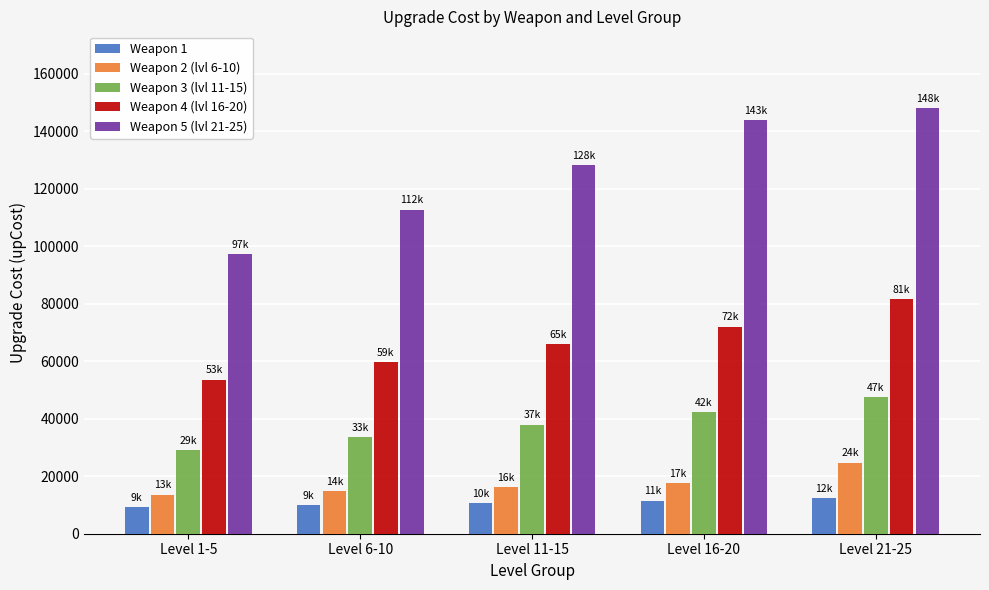

What is the lowest value of the Weapon 2 (lvl 6-10) series?

13580